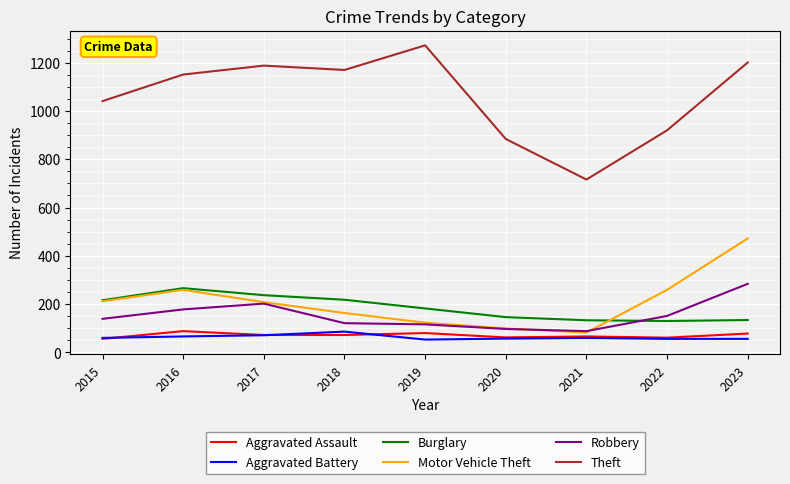

True or false: Robbery and Theft cross at least once.

False